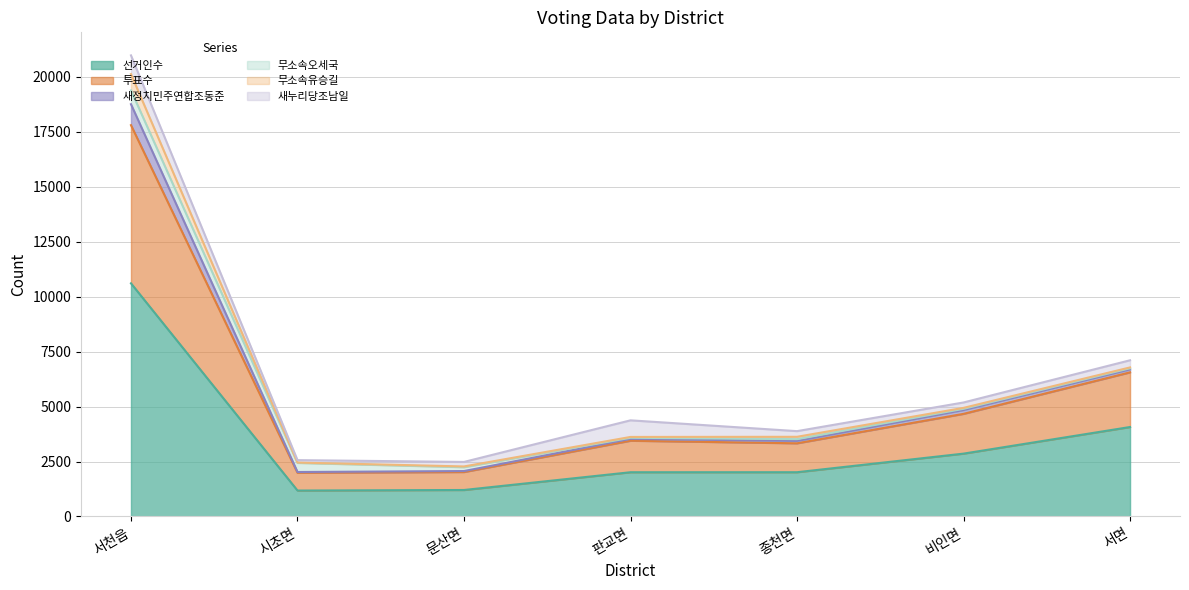

The value of 선거인수 at 시초면 is 1180. True or false?

True